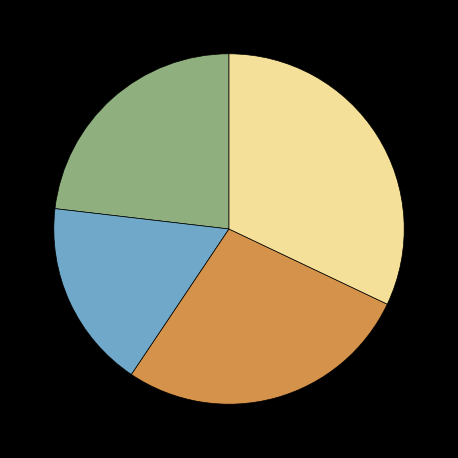

Does any single category account for the majority?

No